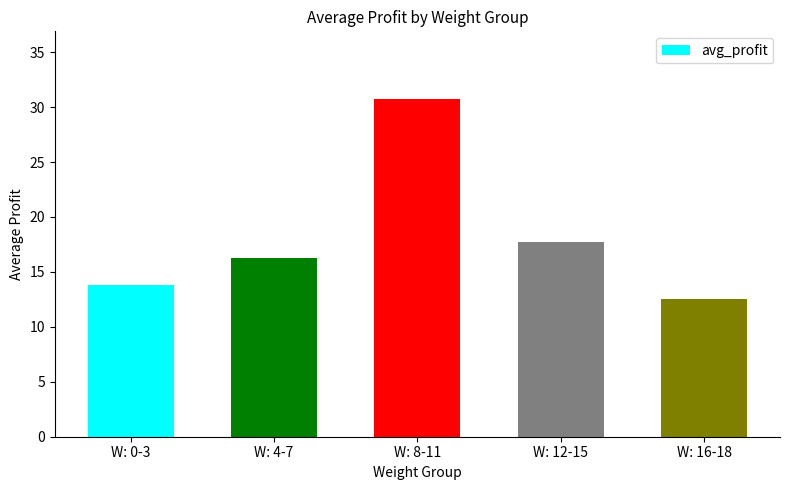

What is the ratio of the value at W: 4-7 to the value at W: 0-3?

1.2